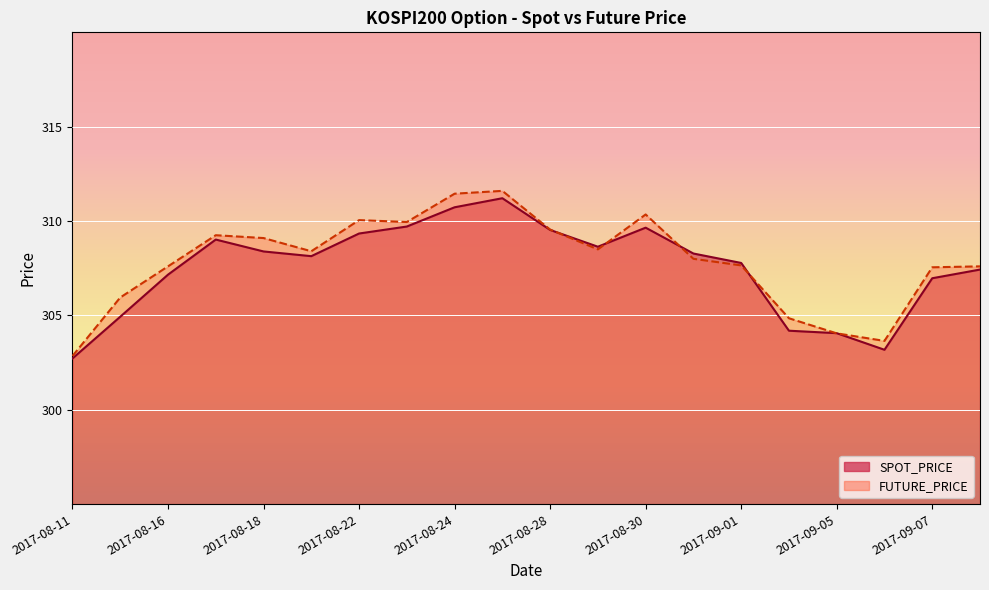

At which label is FUTURE_PRICE closest to 307?

2017-09-07